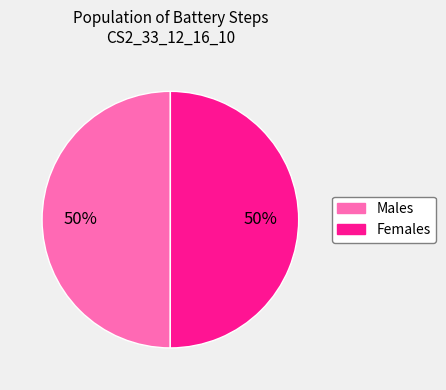

Do Females and Males together represent more than half of the pie?

Yes